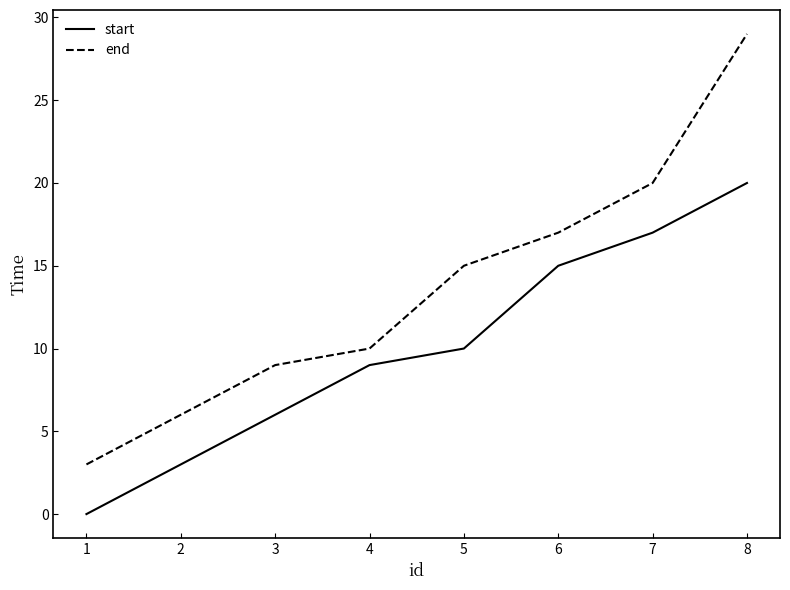

The value of start at 3 is 4. True or false?

False